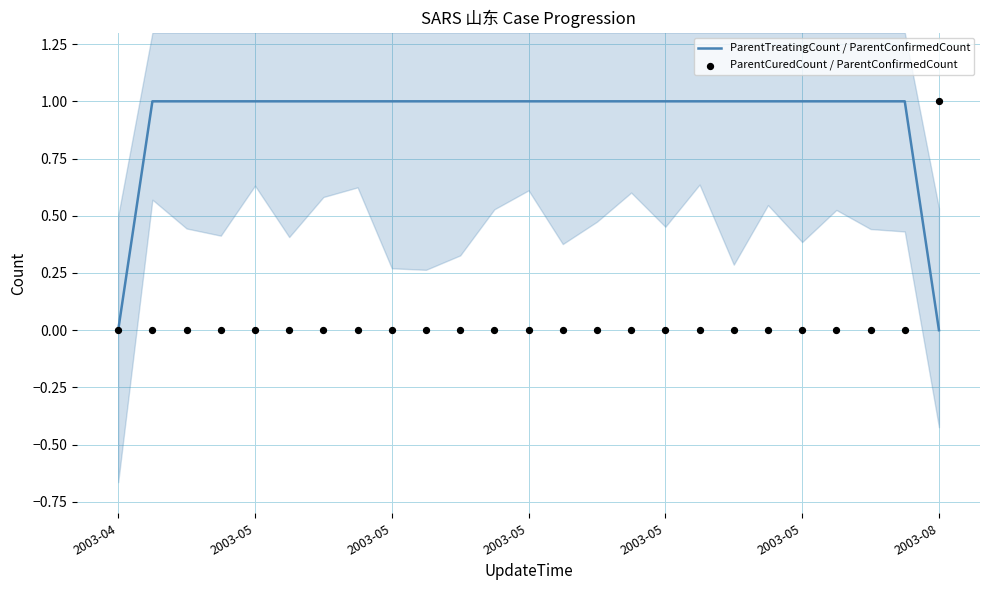

Which series contains the highest Y value?

ParentTreatingCount / ParentConfirmedCount